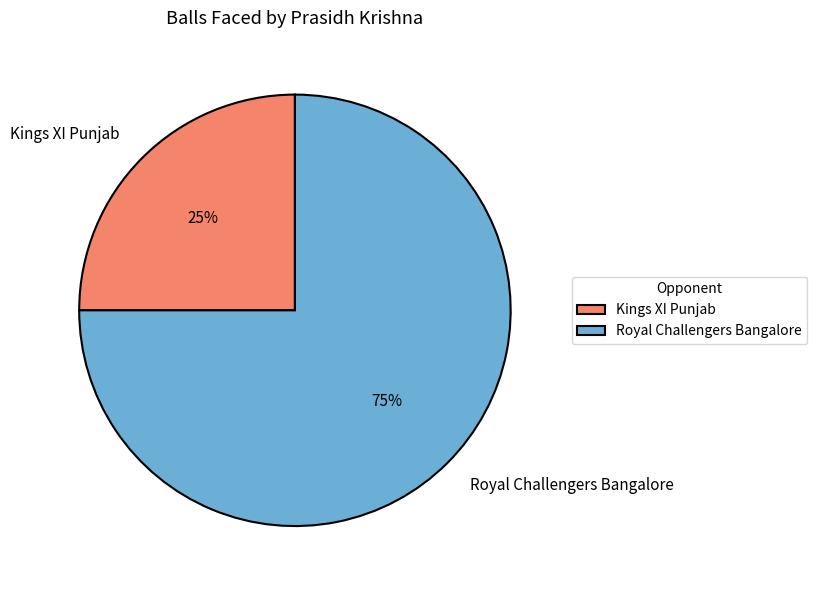

To the nearest percent, what percentage of the pie is Royal Challengers Bangalore?

75%